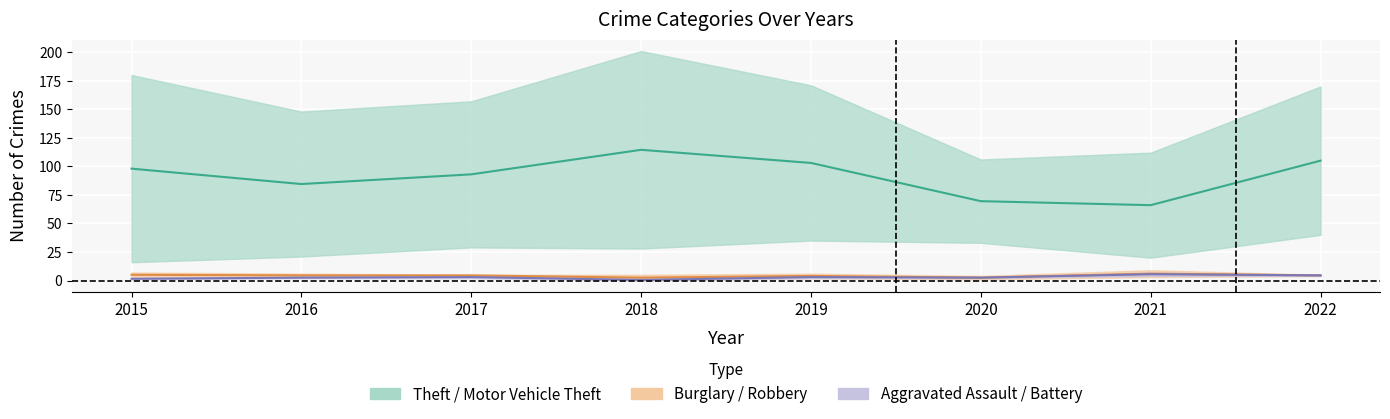

Reading right to left, extract all data points from this chart.

Theft: 170	112	106	171	201	157	148	180
Motor Vehicle Theft: 40	20	33	35	28	29	21	16
Burglary: 5	9	1	6	5	5	6	7
Robbery: 4	3	4	2	0	4	3	3
Aggravated Assault: 4	7	2	2	1	4	3	2
Aggravated Battery: 5	4	3	4	0	2	2	1